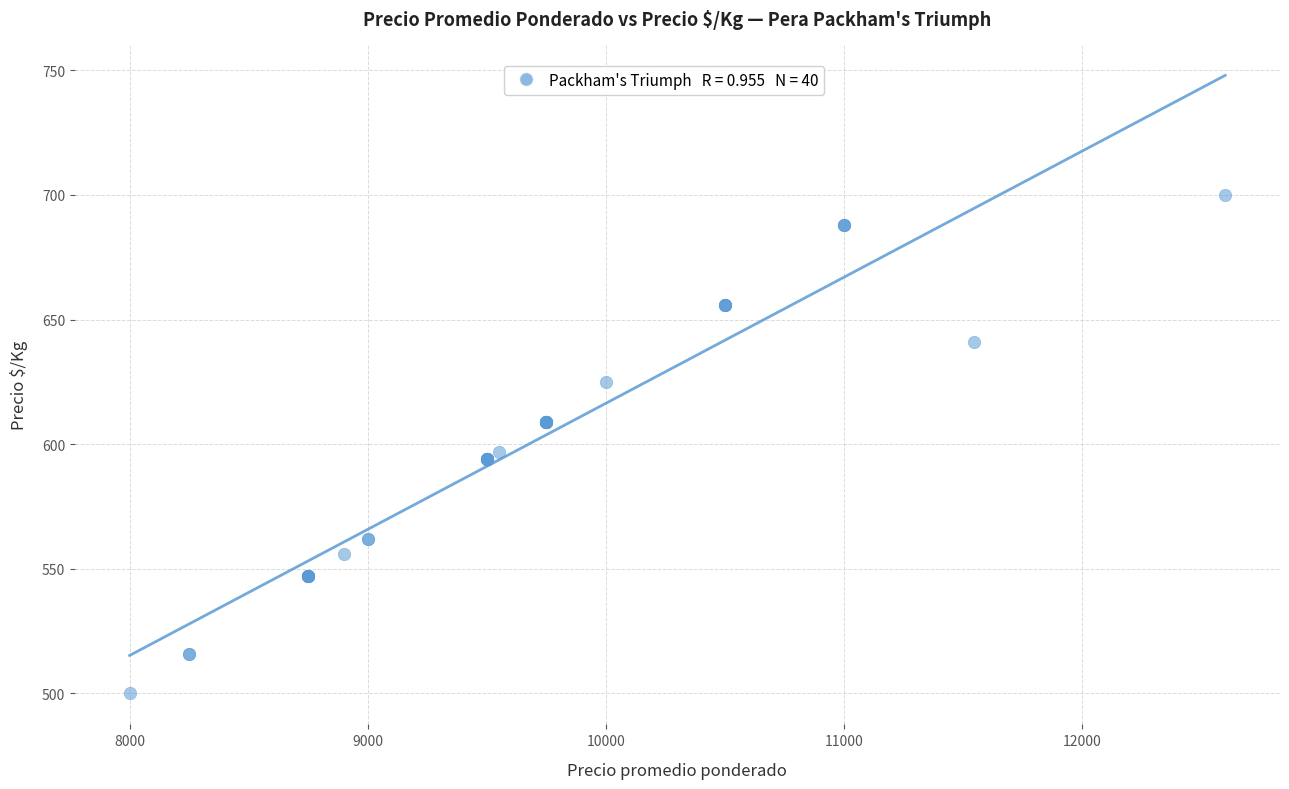

What Y value in the scatter plot is closest to 600?

597